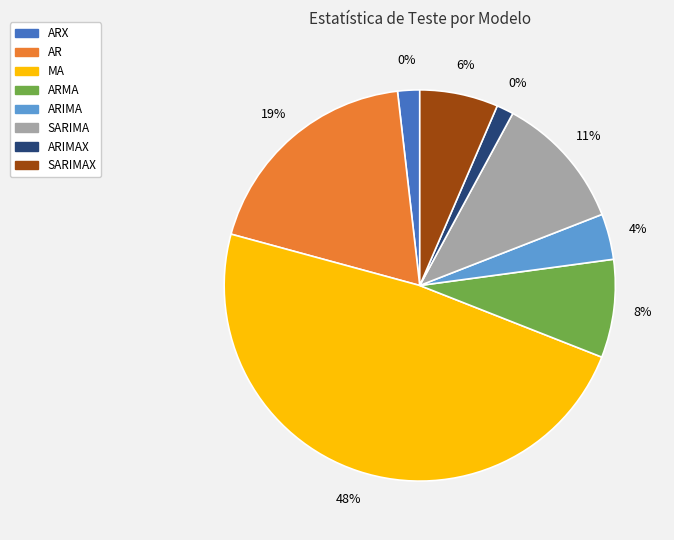

How many segments does this pie chart have?

8